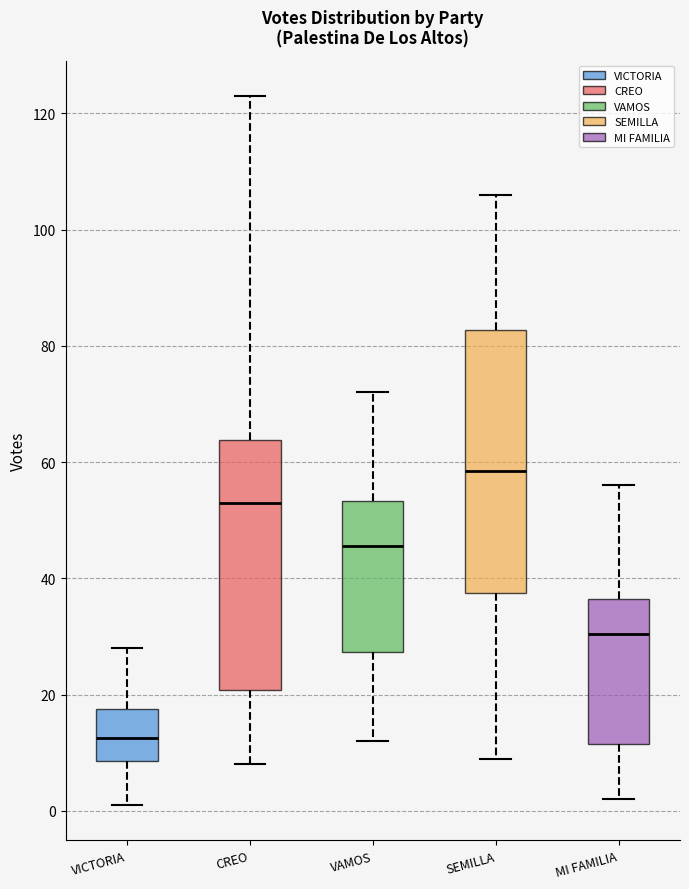

Reading left to right, transcribe this box plot: for each box, give where its median line is, the range the box spans, and where its two whiskers end, as read against the y-axis. The values are not printed on the chart, so give them approximately, as read against the axis.

VICTORIA: median 12, box 8 to 18, whiskers 2 to 28
CREO: median 54, box 20 to 64, whiskers 8 to 124
VAMOS: median 46, box 28 to 54, whiskers 12 to 72
SEMILLA: median 58, box 38 to 82, whiskers 10 to 106
MI FAMILIA: median 30, box 12 to 36, whiskers 2 to 56